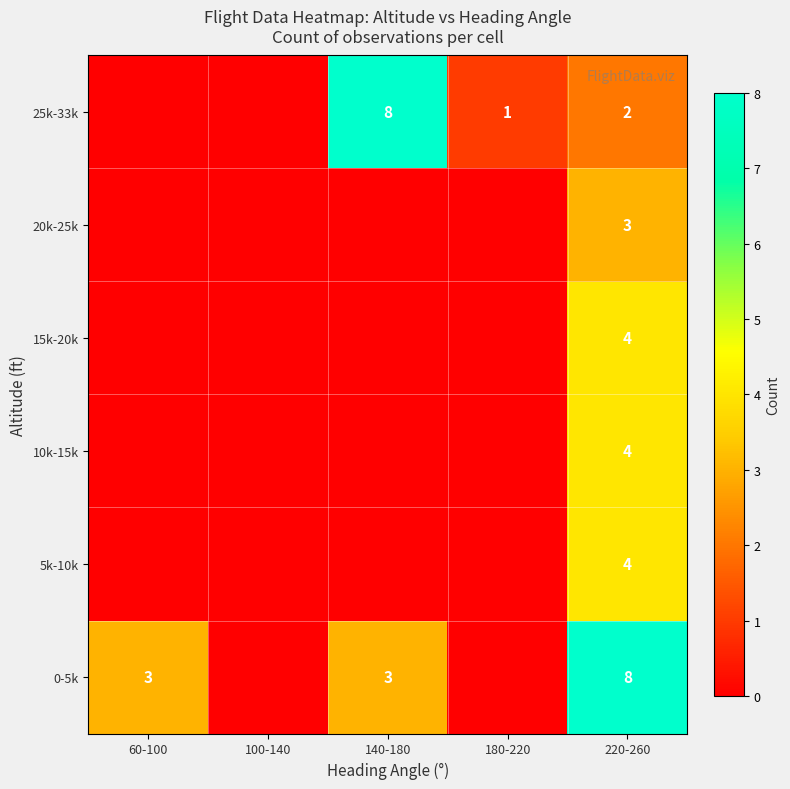

The 0-5k series shows 3 at 60-100. True or false?

True